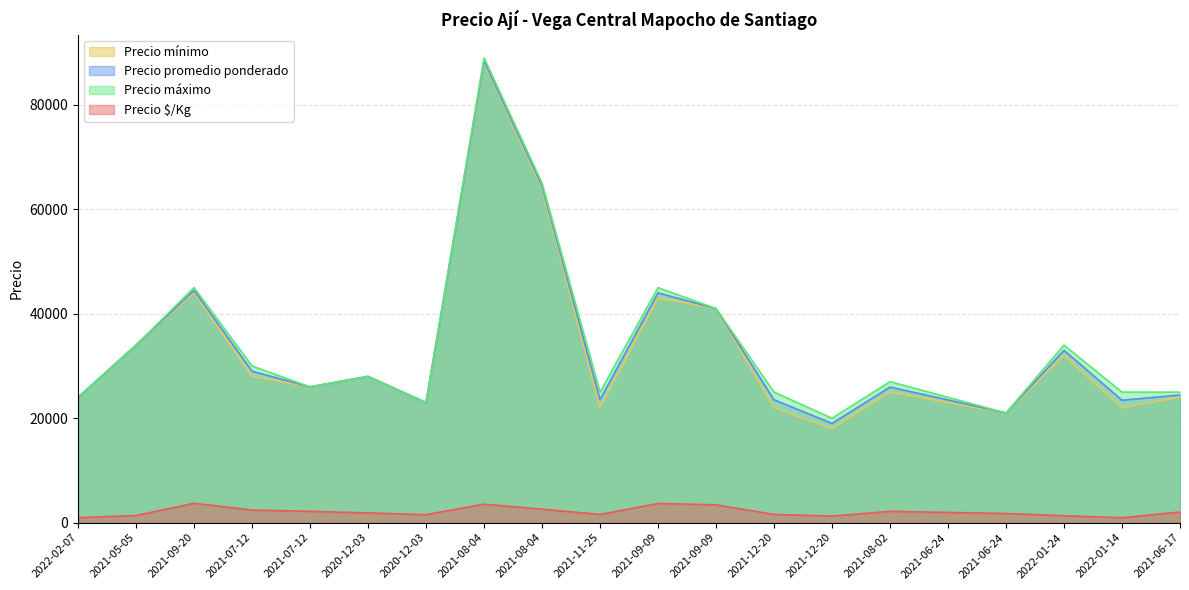

What is the maximum value shown in the chart?

89000